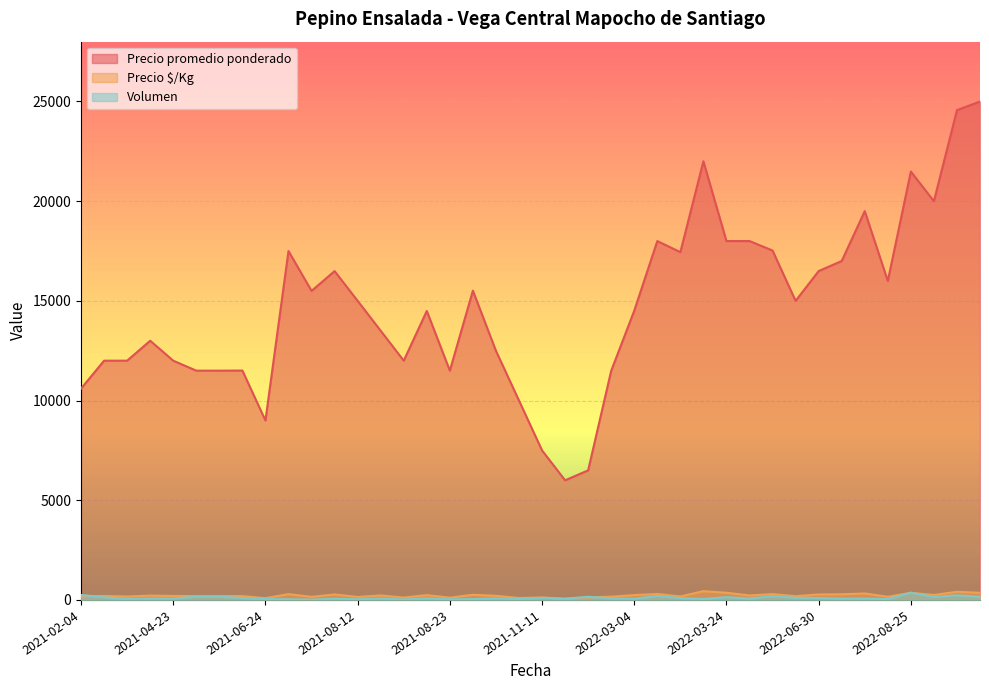

How many data points does each series have?

40